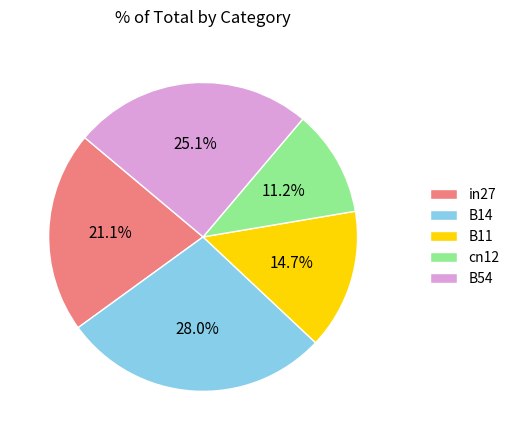

Does any single category account for the majority?

No